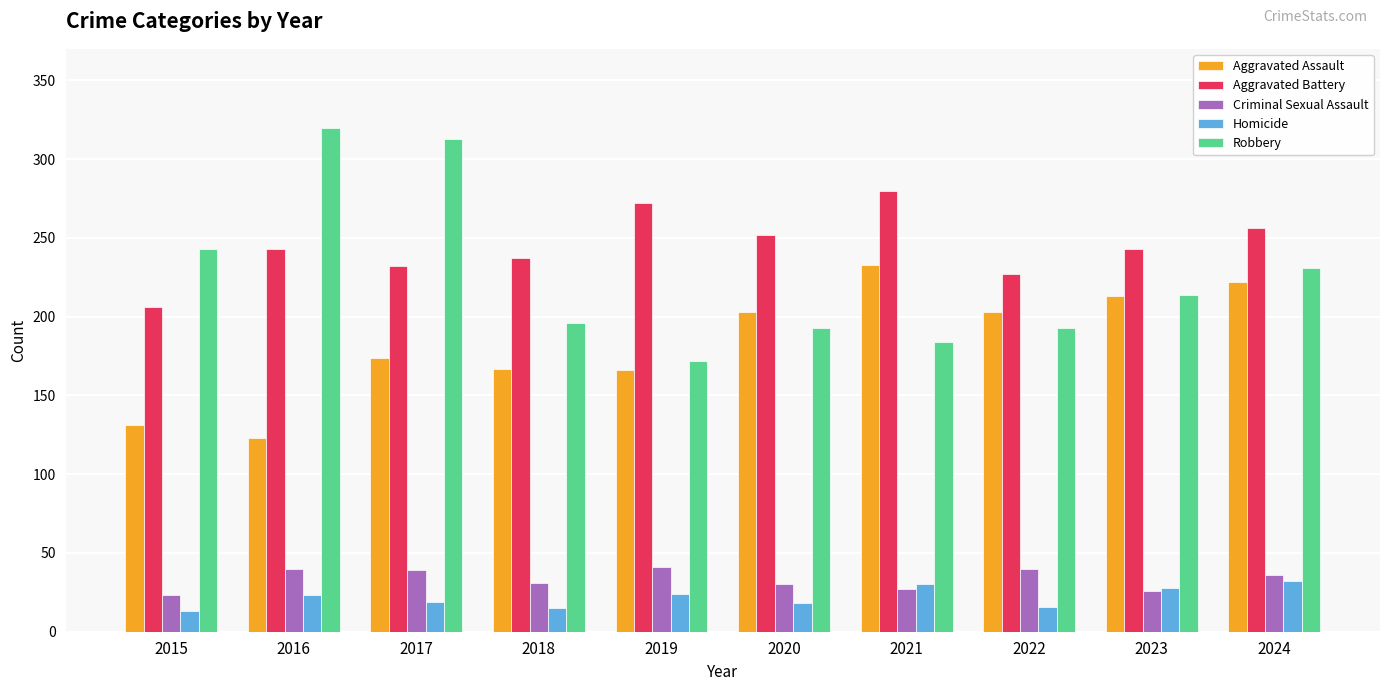

How many categories are shown in the chart?

10